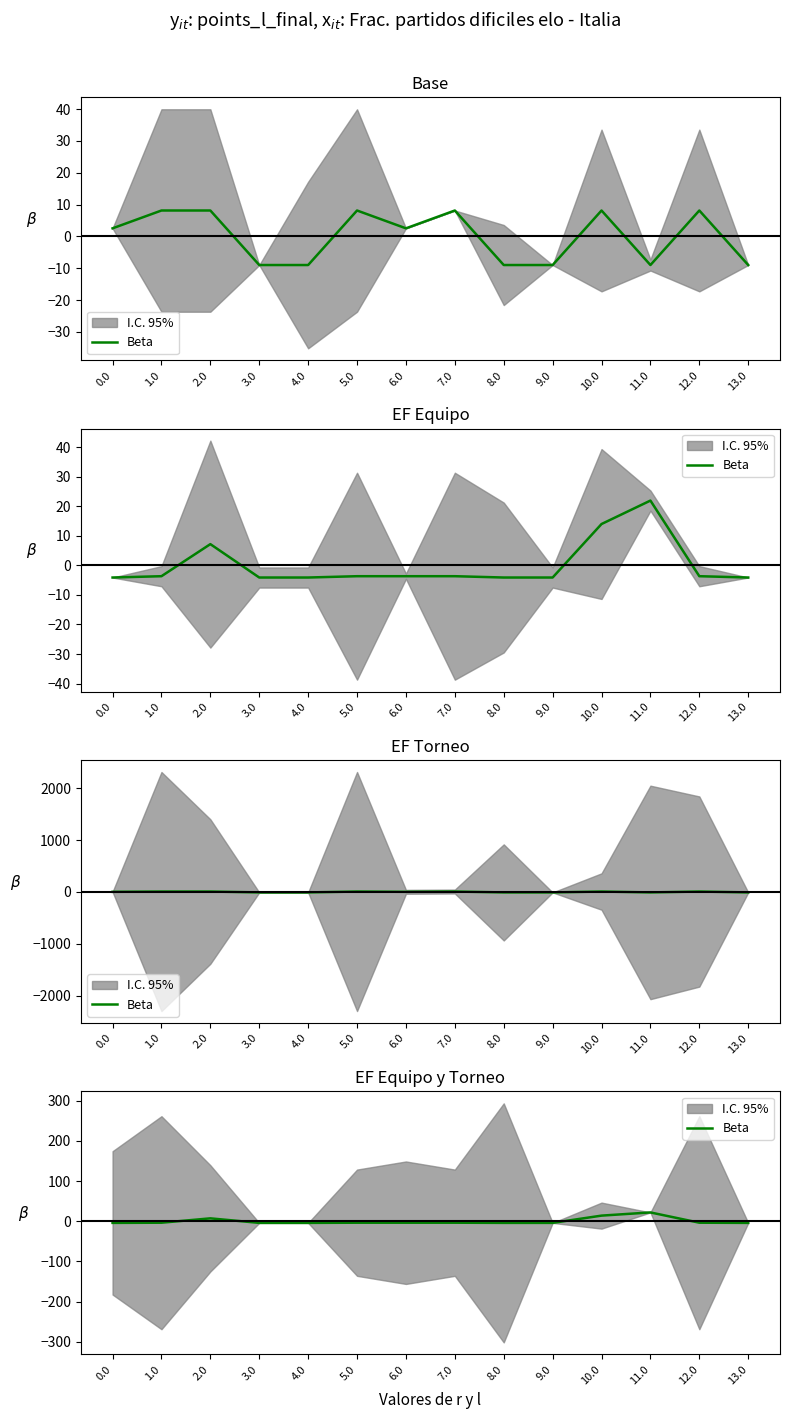

Does the chart have visible grid lines?

No